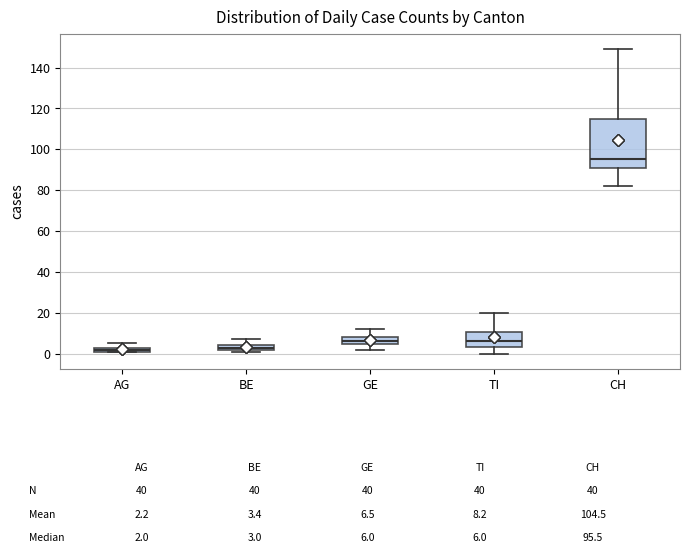

Comparing the boxes themselves (not the whiskers), which one is the tallest?

CH